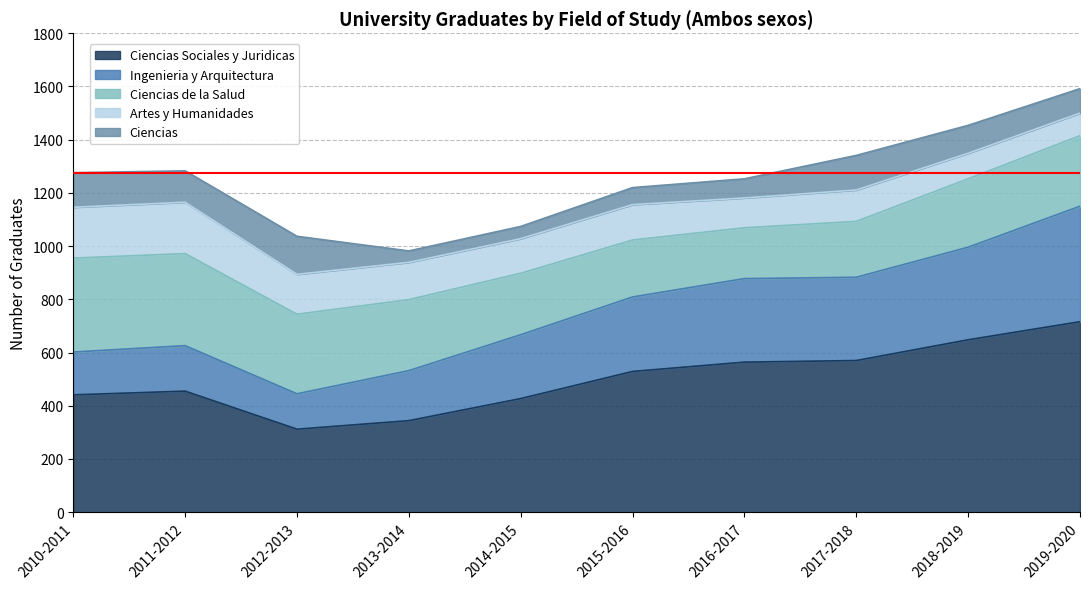

Reading left to right, transcribe all the data shown in this chart.

Ciencias Sociales y Juridicas: 441	455	312	344	427	529	564	570	648	716
Ingenieria y Arquitectura: 161	171	133	188	240	280	314	313	348	434
Ciencias de la Salud: 353	346	299	267	231	214	191	210	257	265
Artes y Humanidades: 191	193	150	140	130	133	112	118	96	85
Ciencias: 130	118	143	43	46	64	72	130	105	92